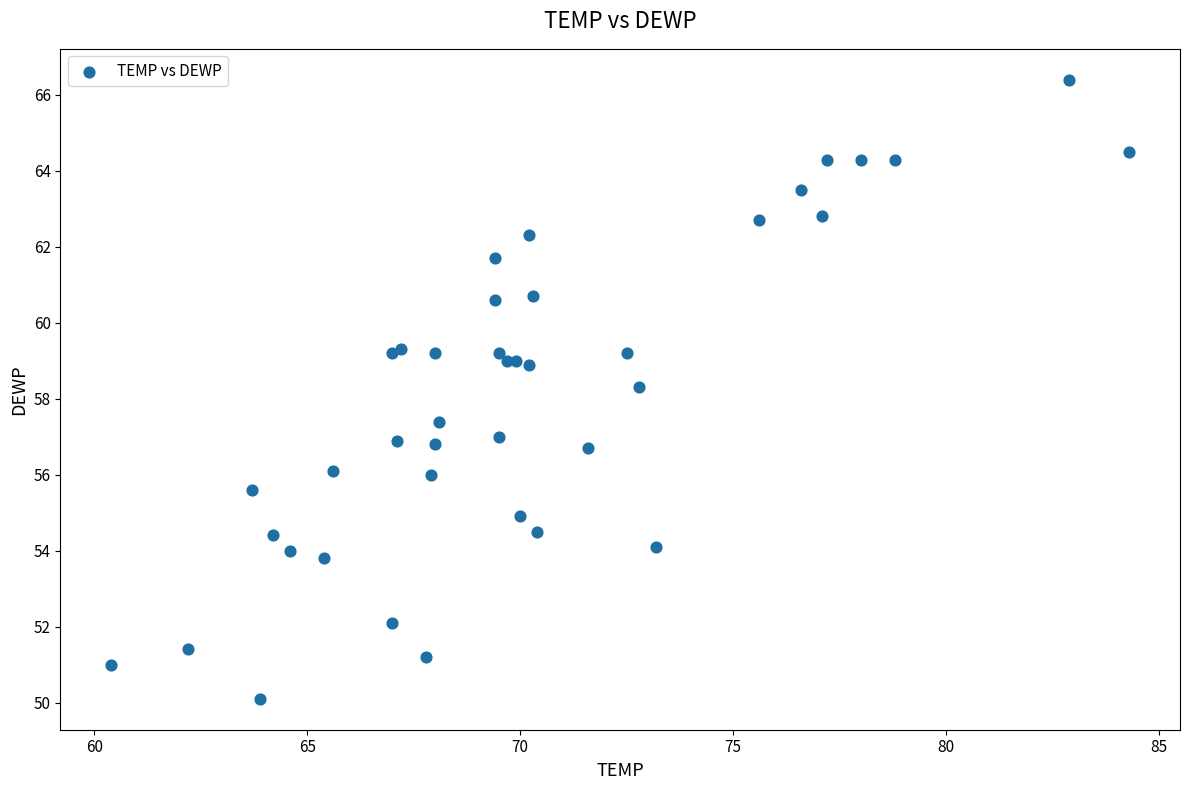

What Y value in the scatter plot is closest to 58?

58.3